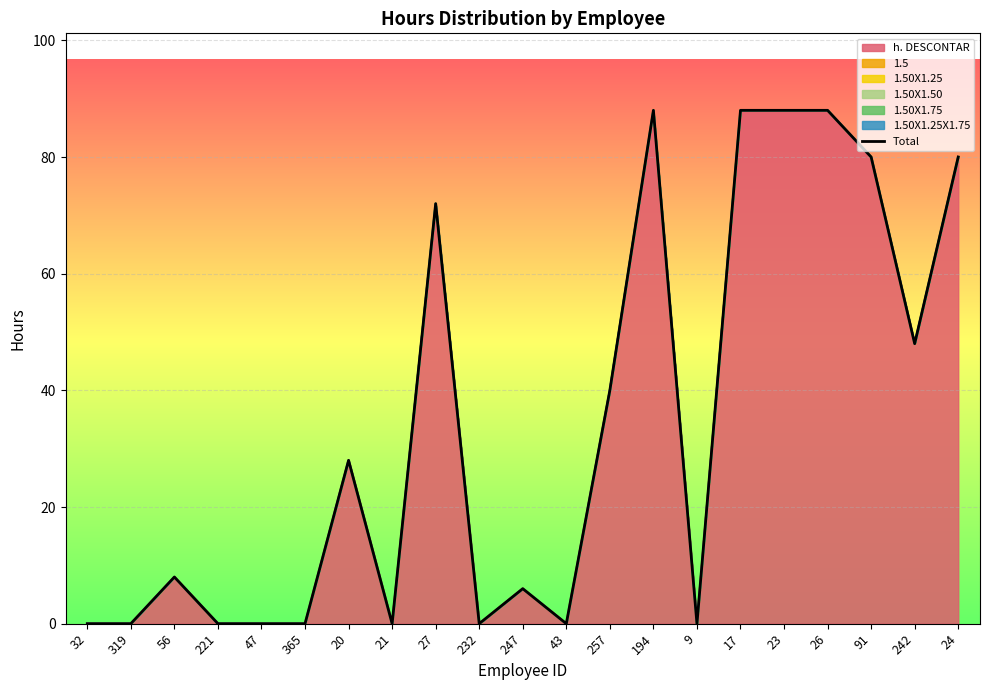

The chart shows a value of 0 at 9. True or false?

True